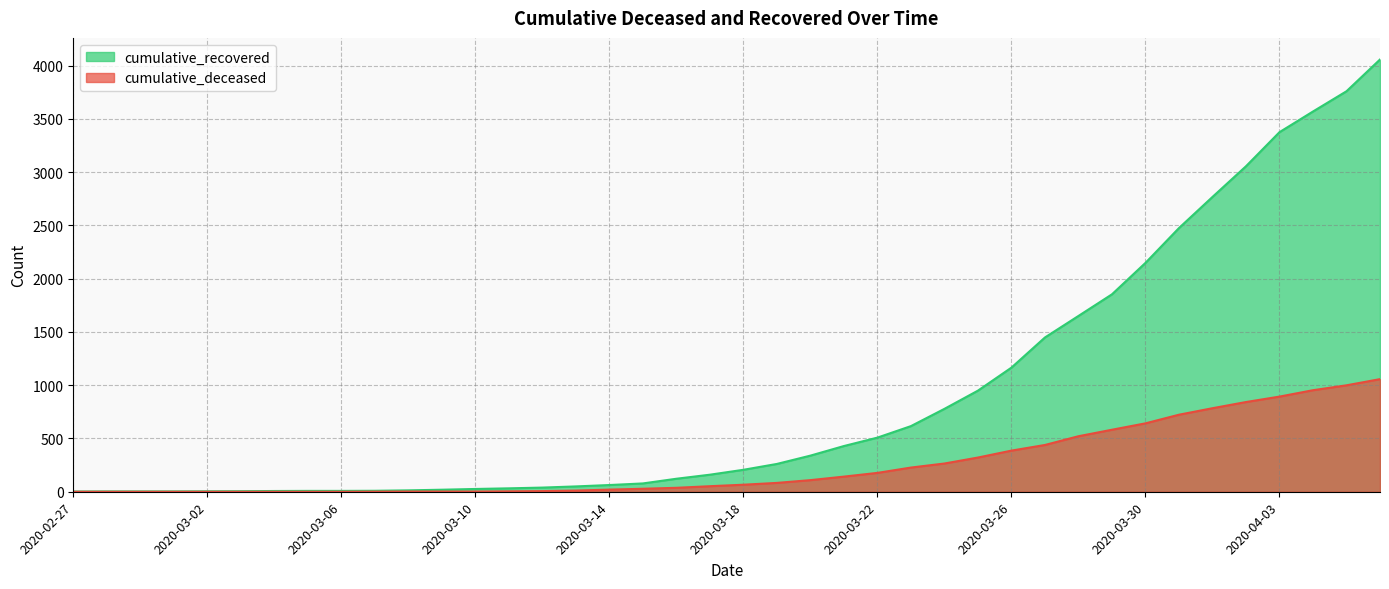

How many values in cumulative_deceased are above zero?

31